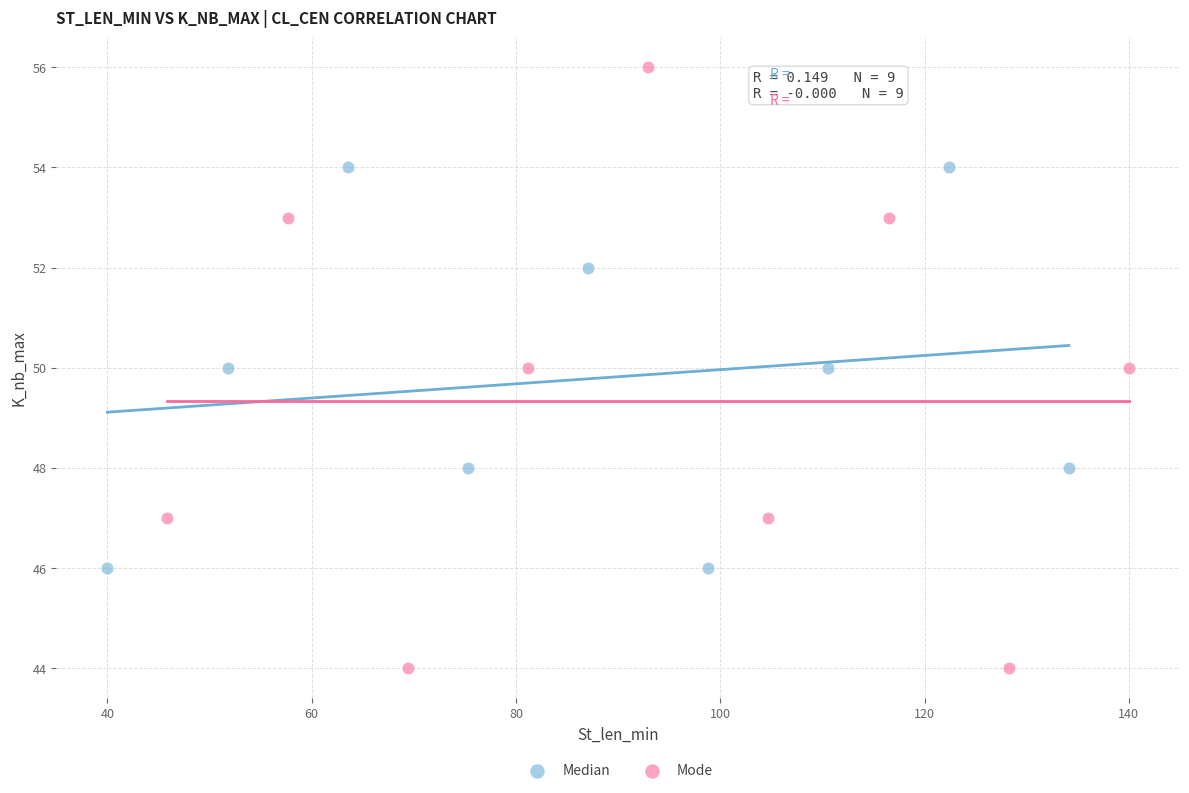

Which series reaches the maximum Y coordinate?

Mode